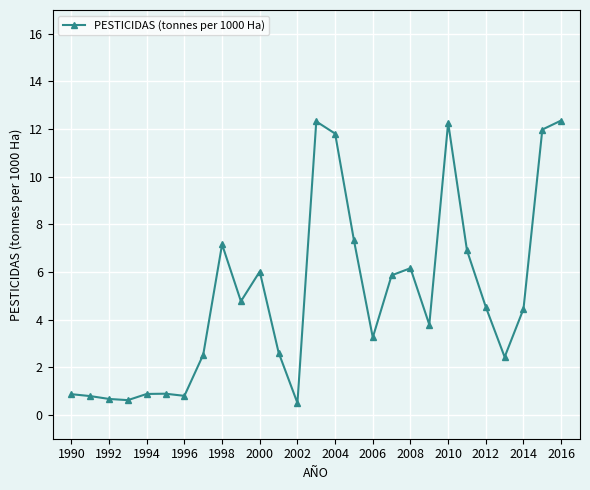

What is the average value?

5.0